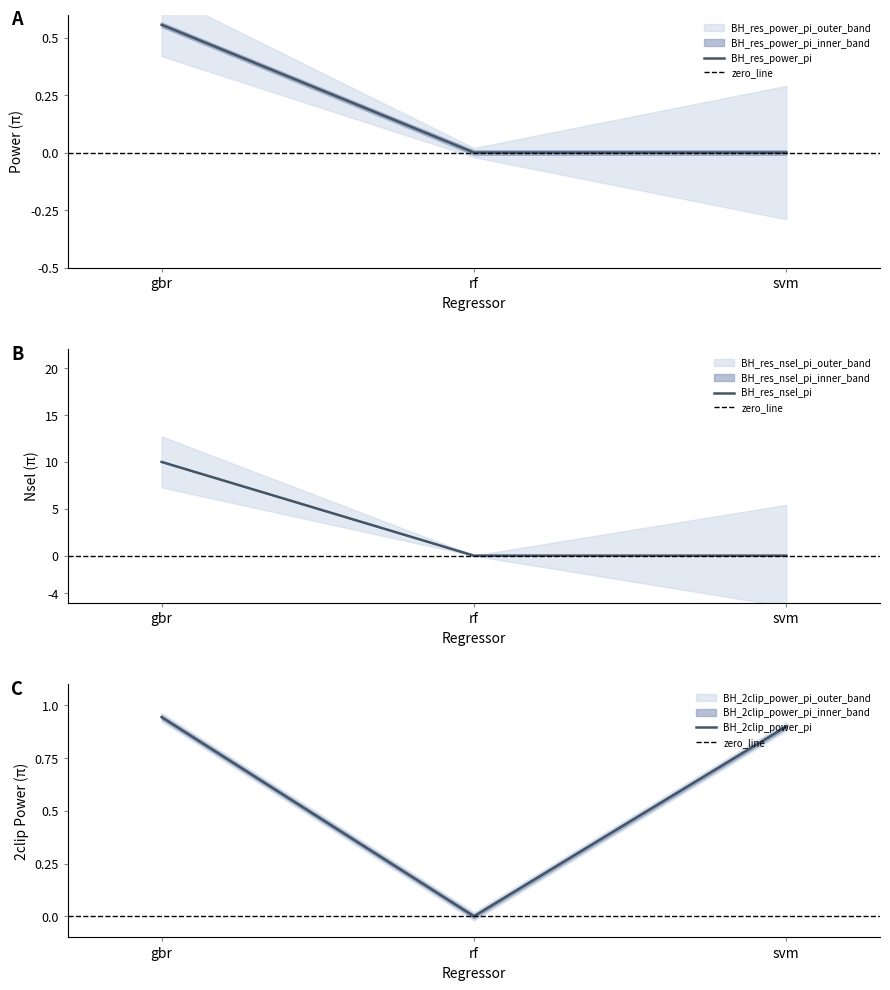

How many categories are shown in the chart?

3